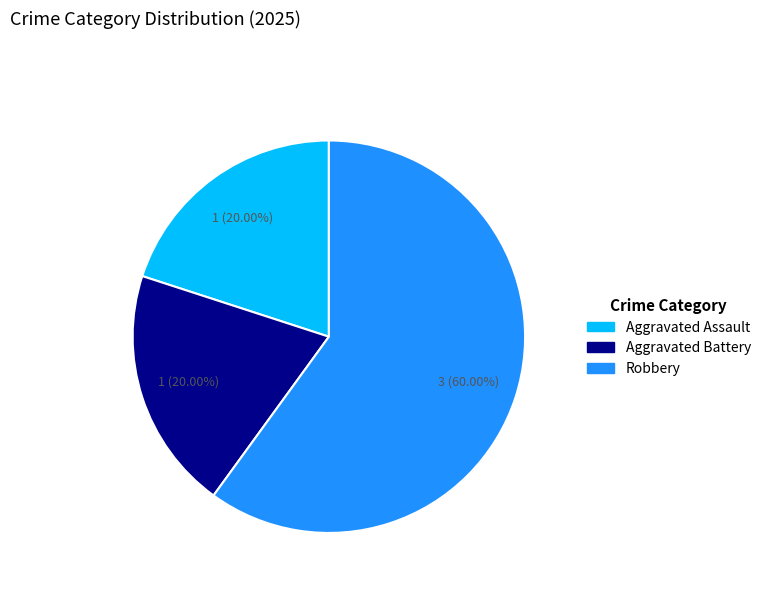

Combined, what portion of the pie is Aggravated Assault and Robbery?

80.0%